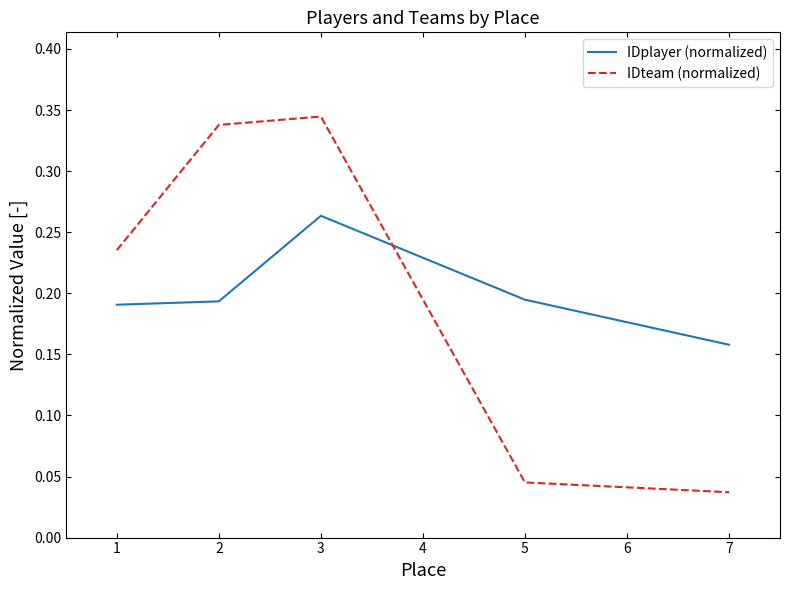

At which label does IDteam (normalized) reach its peak?

3